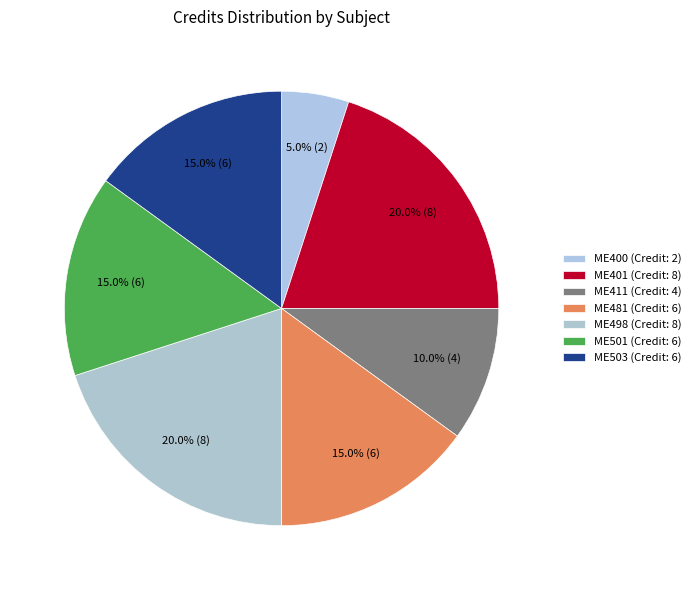

True or false: ME481 accounts for 15% of the total.

True